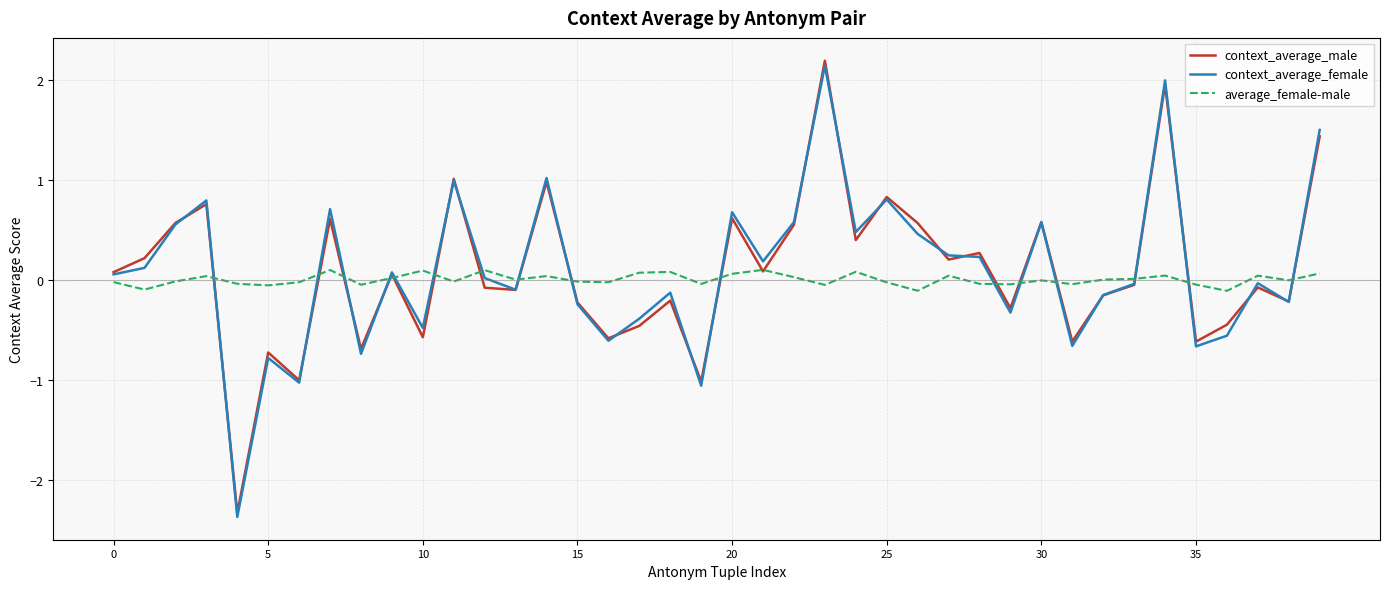

List the series in order of their peak value, lowest first.

average_female-male, context_average_female, context_average_male